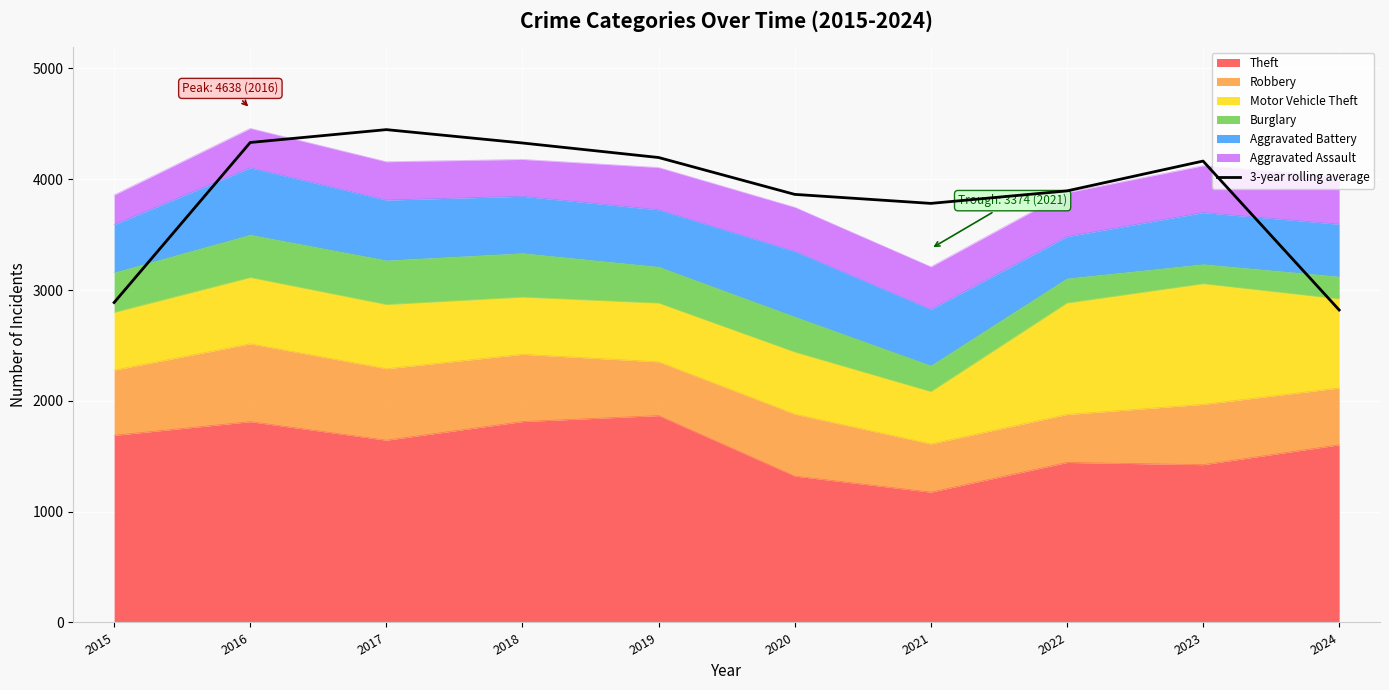

The value at 2022 is 3894.7. True or false?

True